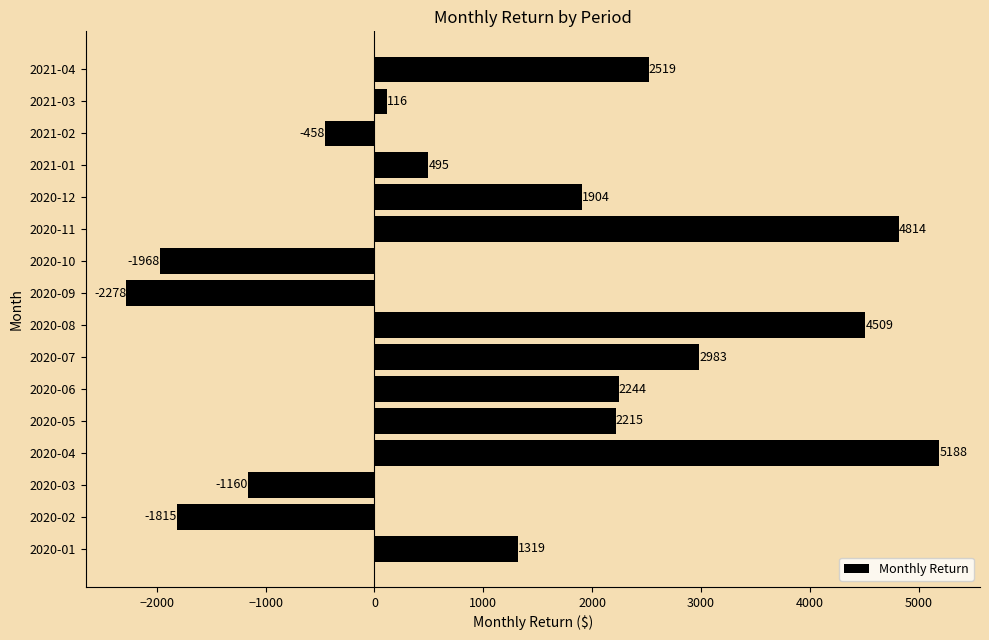

Rank the categories by value from lowest to highest.

2020-09, 2020-10, 2020-02, 2020-03, 2021-02, 2021-03, 2021-01, 2020-01, 2020-12, 2020-05, 2020-06, 2021-04, 2020-07, 2020-08, 2020-11, 2020-04